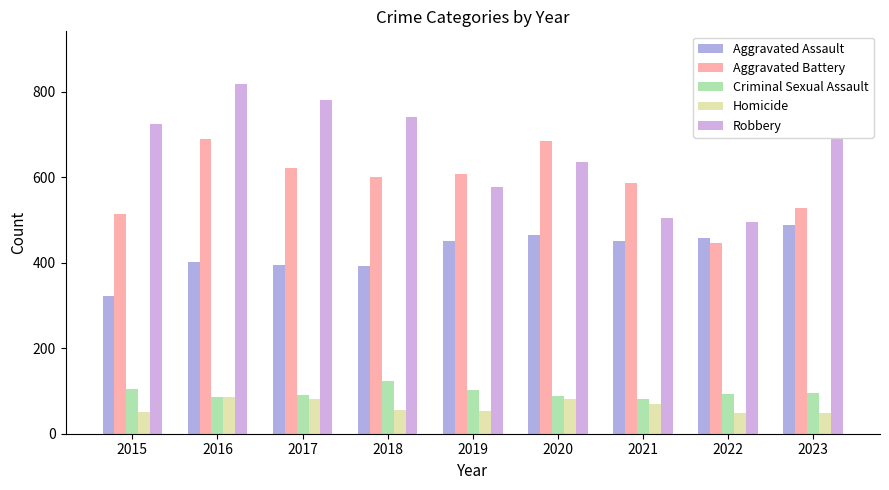

At which label does Homicide first exceed 56?

2016